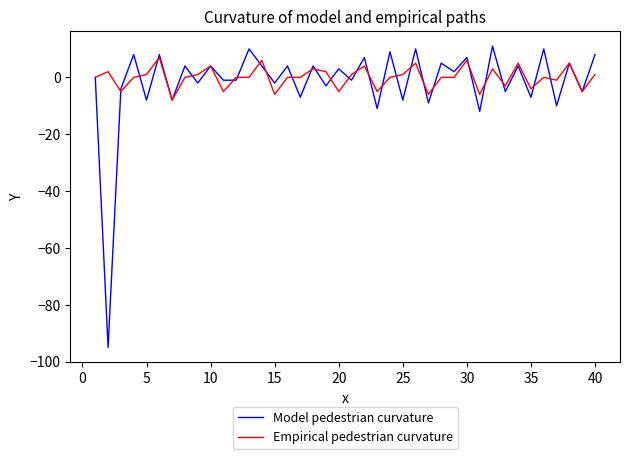

What is the smallest value displayed?

-95